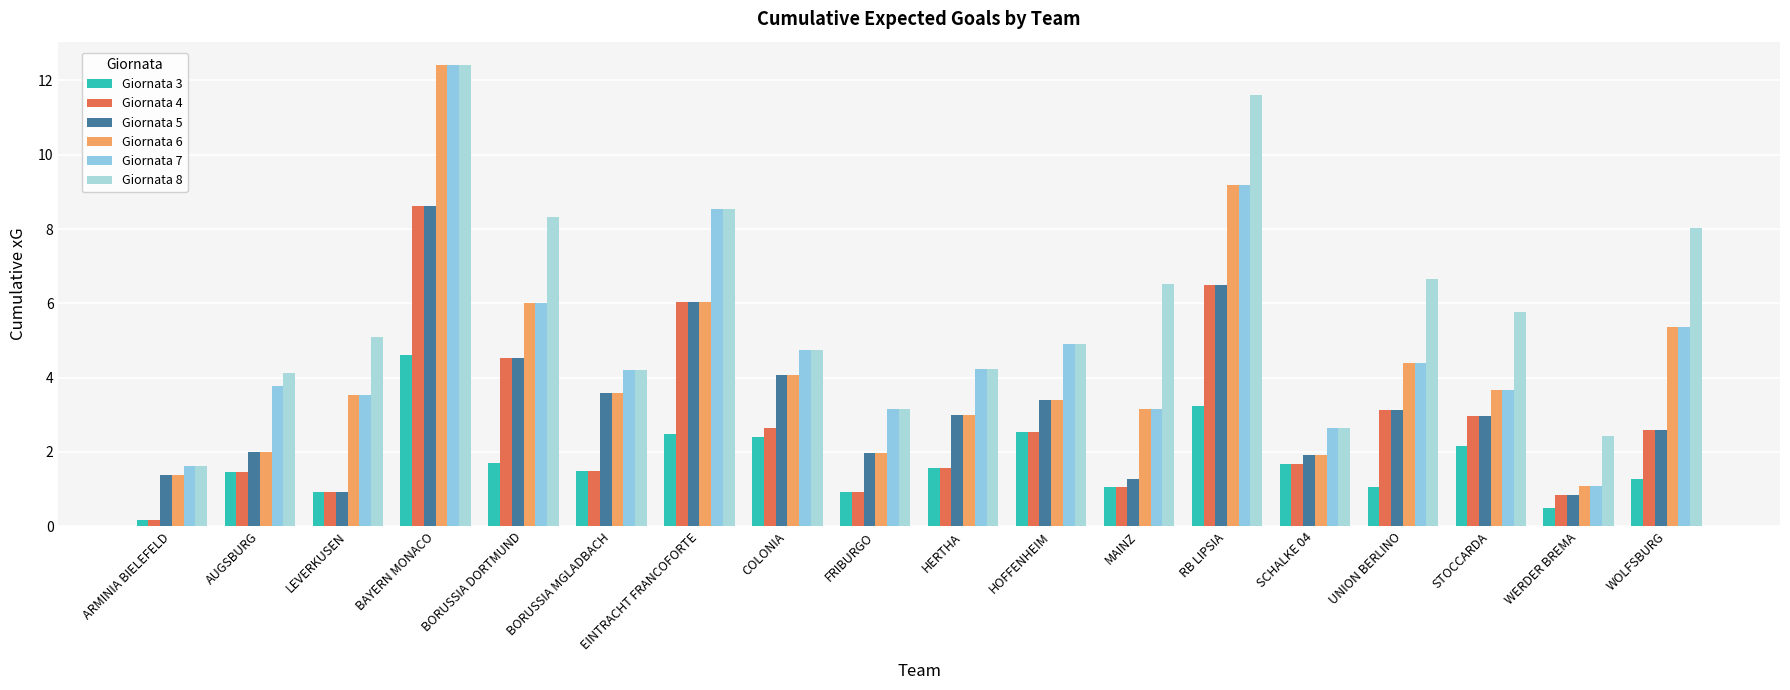

Reading left to right, what are all the values shown in this chart?

Giornata 3: 0.2	1.4	0.9	4.6	1.7	1.5	2.5	2.4	0.9	1.6	2.5	1.0	3.2	1.7	1.0	2.2	0.5	1.3
Giornata 4: 0.2	1.4	0.9	8.6	4.5	1.5	6.0	2.7	0.9	1.6	2.5	1.0	6.5	1.7	3.1	3.0	0.8	2.6
Giornata 5: 1.4	2.0	0.9	8.6	4.5	3.6	6.0	4.1	2.0	3.0	3.4	1.3	6.5	1.9	3.1	3.0	0.8	2.6
Giornata 6: 1.4	2.0	3.5	12.4	6.0	3.6	6.0	4.1	2.0	3.0	3.4	3.2	9.2	1.9	4.4	3.7	1.1	5.4
Giornata 7: 1.6	3.8	3.5	12.4	6.0	4.2	8.5	4.8	3.2	4.2	4.9	3.2	9.2	2.7	4.4	3.7	1.1	5.4
Giornata 8: 1.6	4.1	5.1	12.4	8.3	4.2	8.5	4.8	3.2	4.2	4.9	6.5	11.6	2.7	6.7	5.8	2.4	8.0